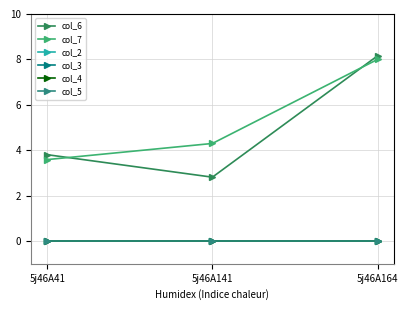

Is the value of col_7 at 5j46A164 greater than the value of col_3 at 5j46A41?

Yes